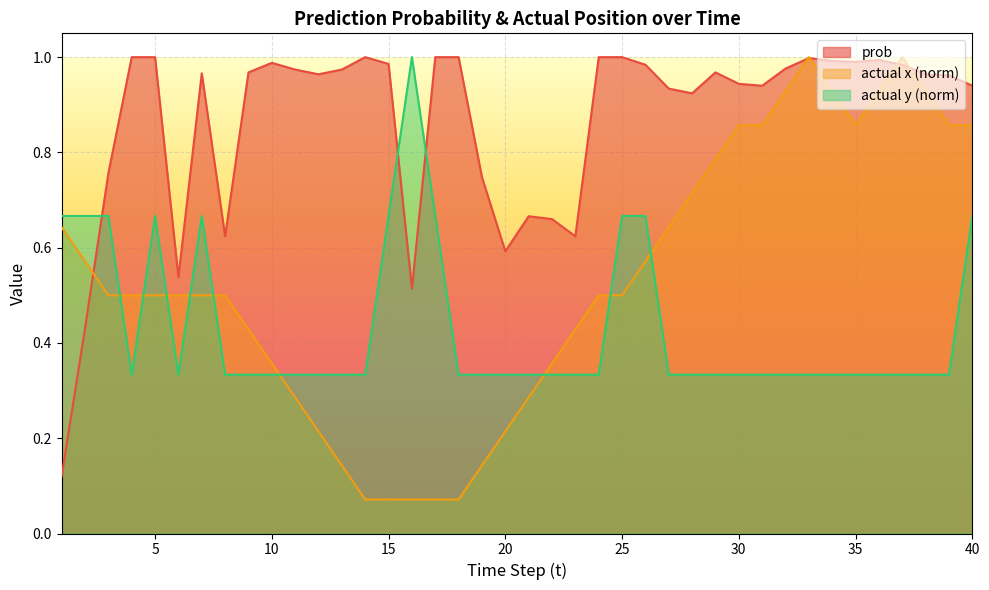

How many lines are shown in the chart?

3